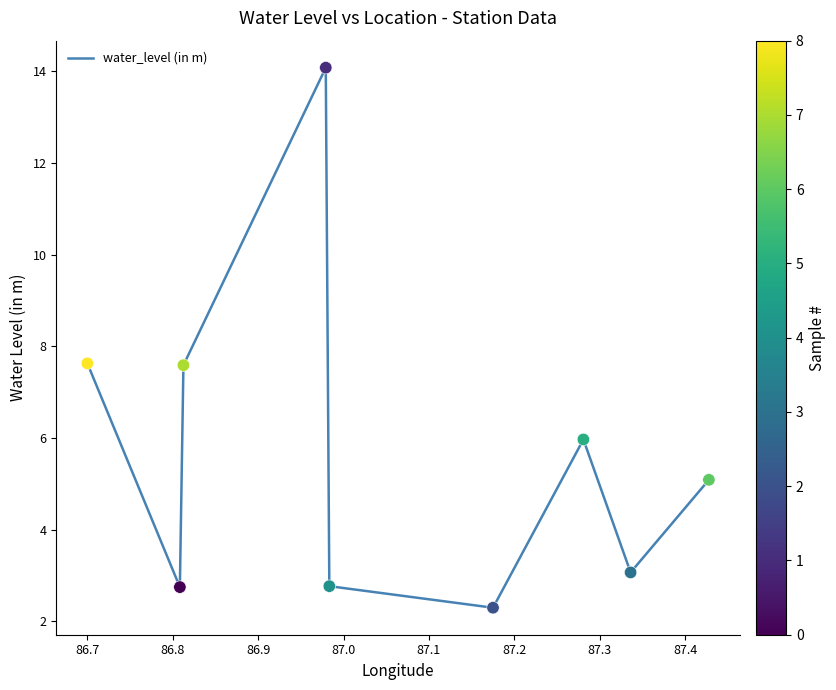

What is the smallest value displayed?

2.3